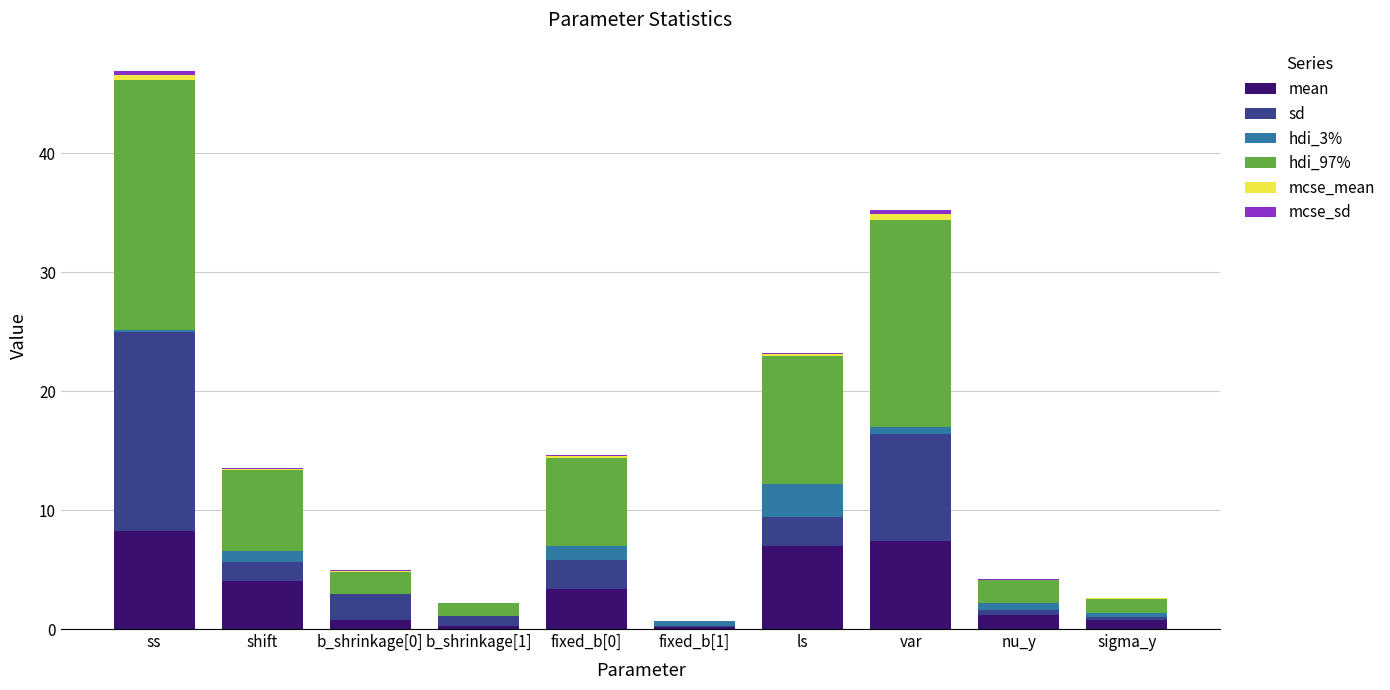

Between var and ls, which is larger?

var